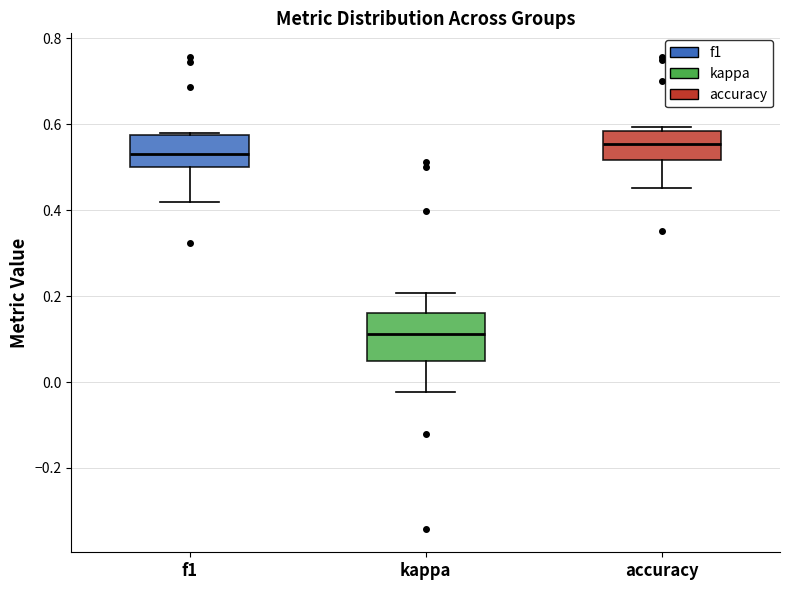

Which box is the tallest, from its lower edge to its upper edge?

kappa